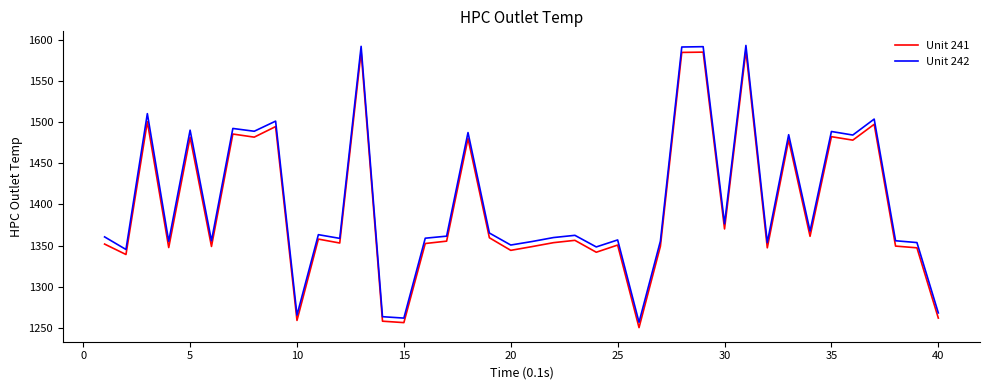

True or false: Unit 242 and Unit 241 cross at least once.

False